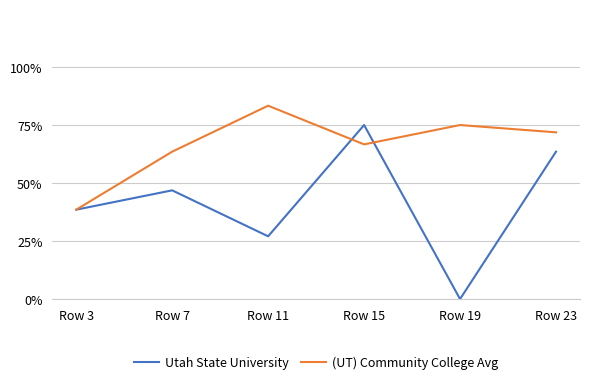

Which series has the largest total across all categories?

(UT) Community College Avg